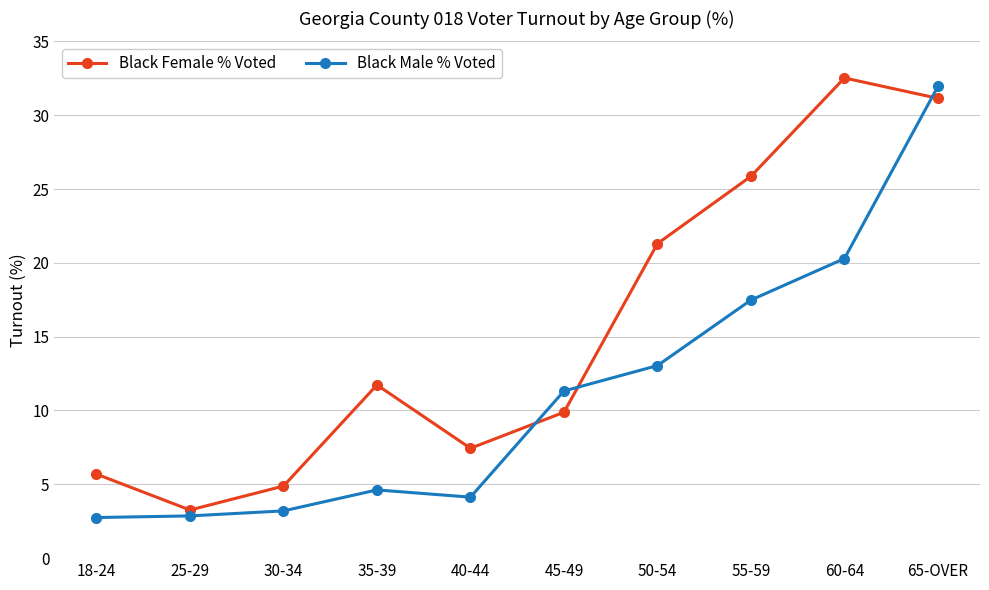

What is the difference between the Black Female % Voted values at 50-54 and 60-64?

11.2